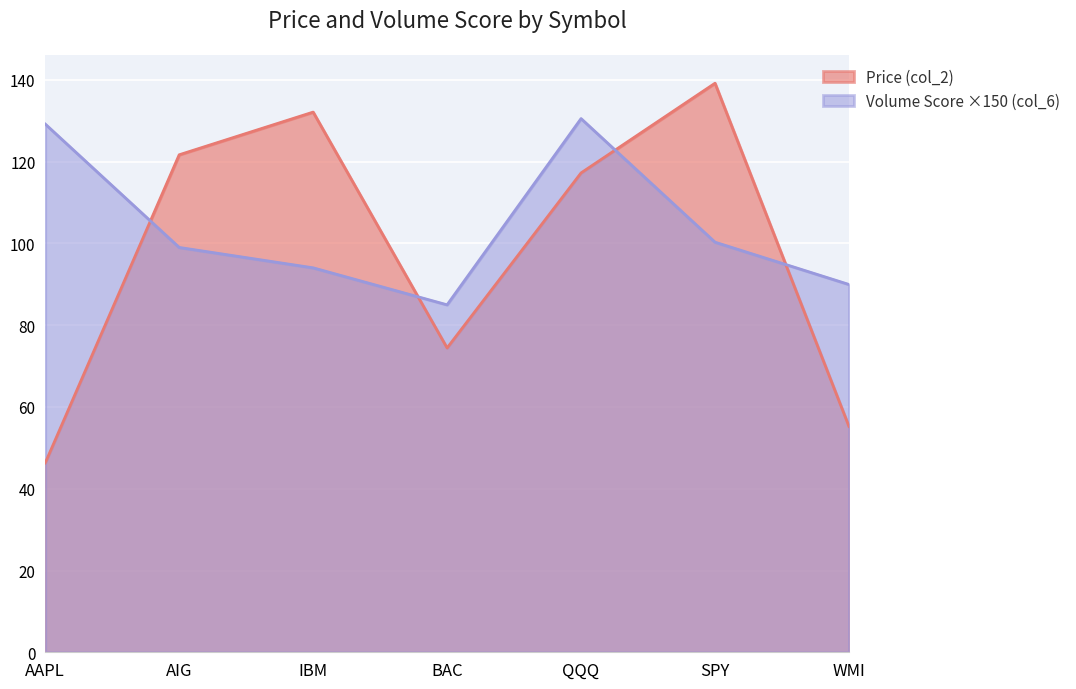

What is the difference between the second highest and second lowest values in the Volume Score (col_6) series?

39.2